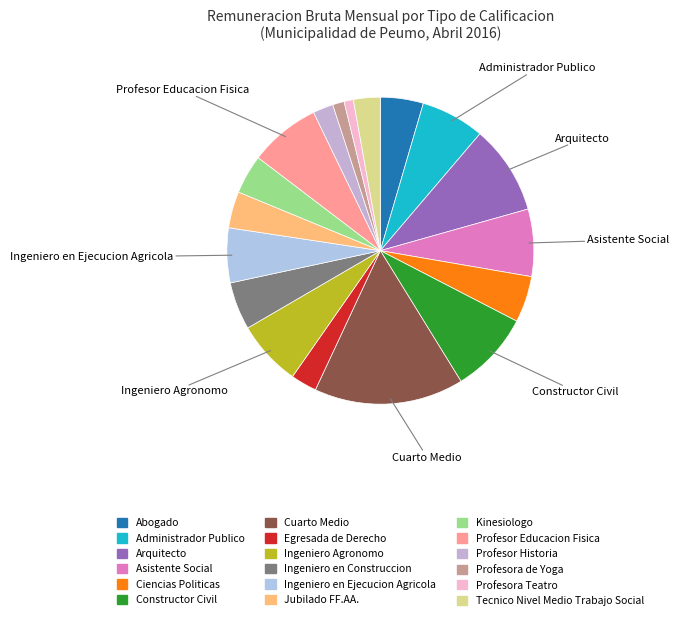

How many slices are in this pie chart?

18